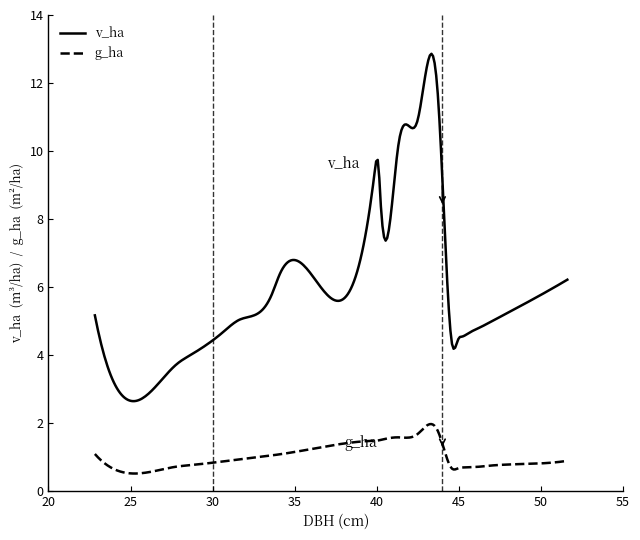

List the series in order of their overall mean, highest first.

v_ha, g_ha